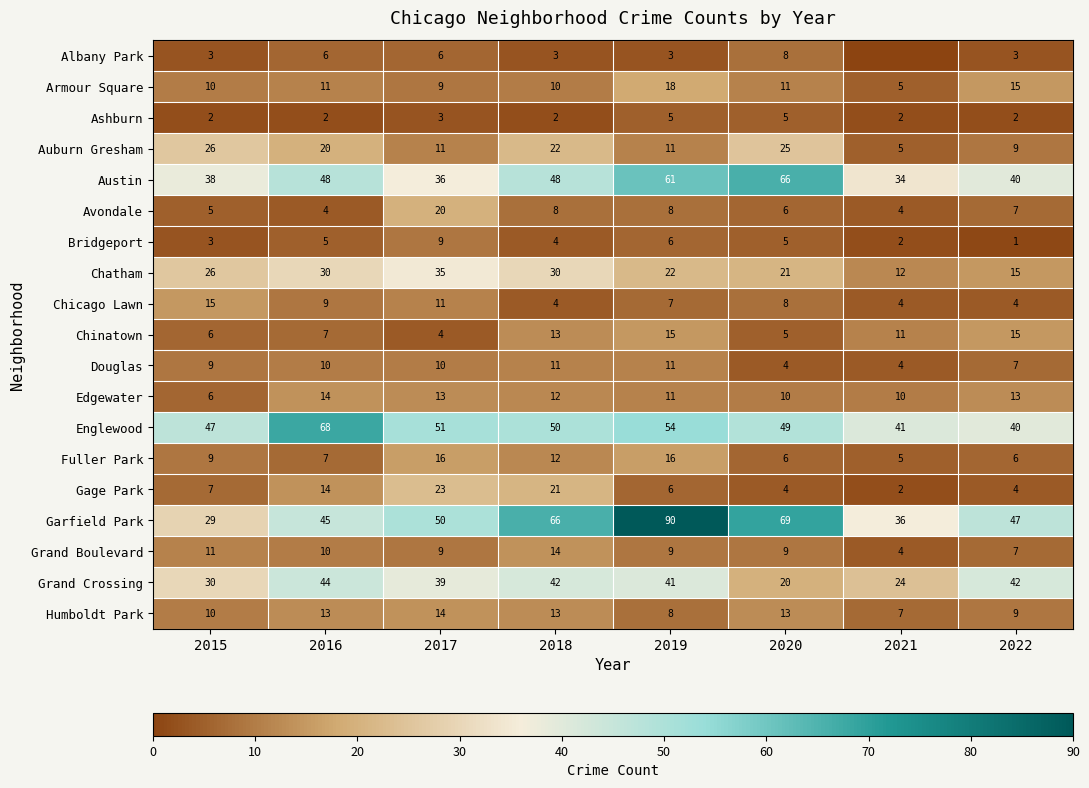

What is the total value across all series at 2018?

385